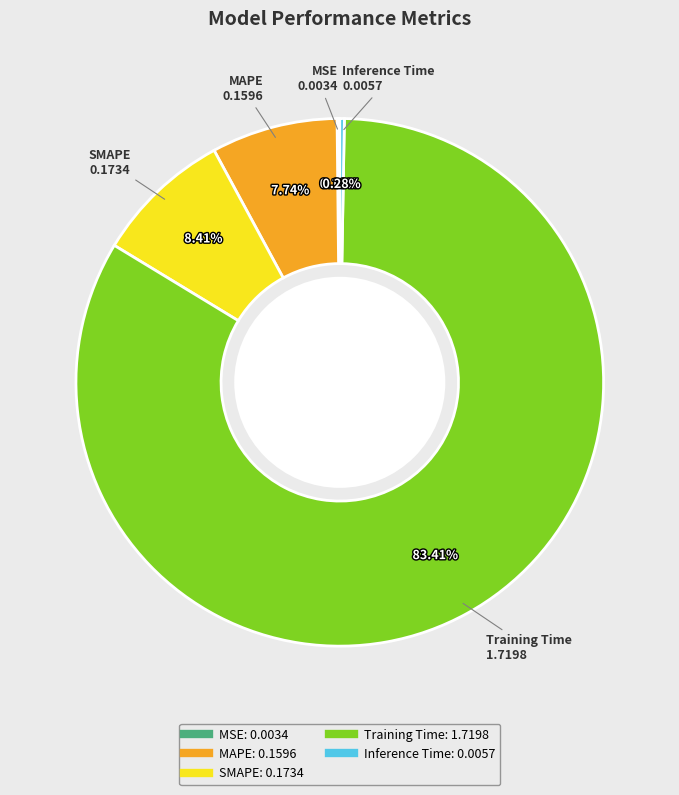

The MAPE slice represents 8% of the pie. True or false?

True